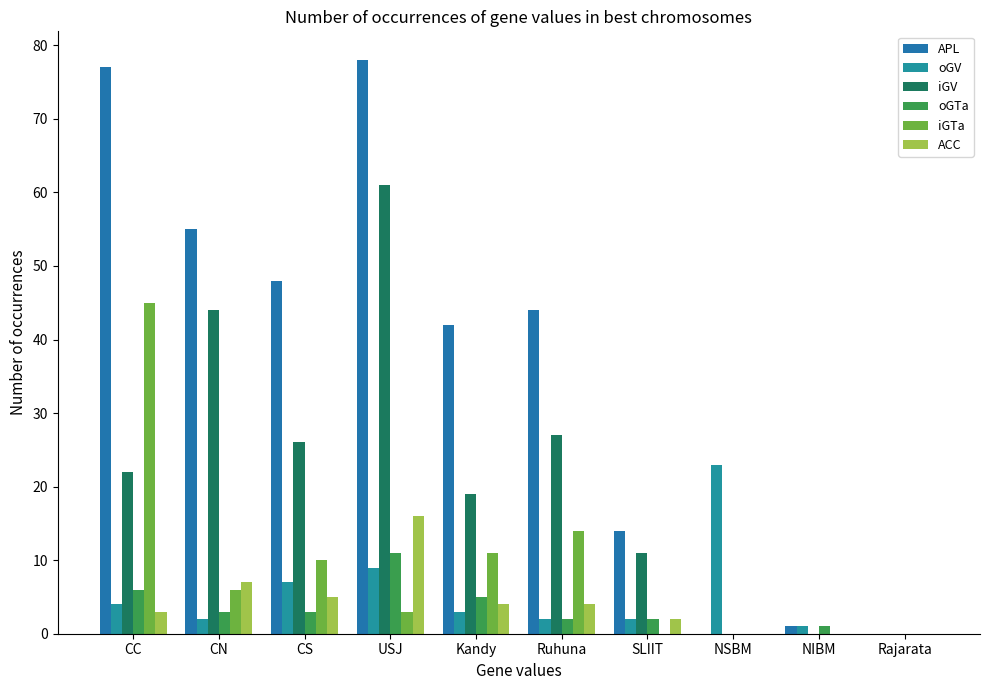

Reading left to right, what are all the values shown in this chart?

APL: CC=77	CN=55	CS=48	USJ=78	Kandy=42	Ruhuna=44	SLIIT=14	NSBM=0	NIBM=1	Rajarata=0
oGV: CC=4	CN=2	CS=7	USJ=9	Kandy=3	Ruhuna=2	SLIIT=2	NSBM=23	NIBM=1	Rajarata=0
iGV: CC=22	CN=44	CS=26	USJ=61	Kandy=19	Ruhuna=27	SLIIT=11	NSBM=0	NIBM=0	Rajarata=0
oGTa: CC=6	CN=3	CS=3	USJ=11	Kandy=5	Ruhuna=2	SLIIT=2	NSBM=0	NIBM=1	Rajarata=0
iGTa: CC=45	CN=6	CS=10	USJ=3	Kandy=11	Ruhuna=14	SLIIT=0	NSBM=0	NIBM=0	Rajarata=0
ACC: CC=3	CN=7	CS=5	USJ=16	Kandy=4	Ruhuna=4	SLIIT=2	NSBM=0	NIBM=0	Rajarata=0